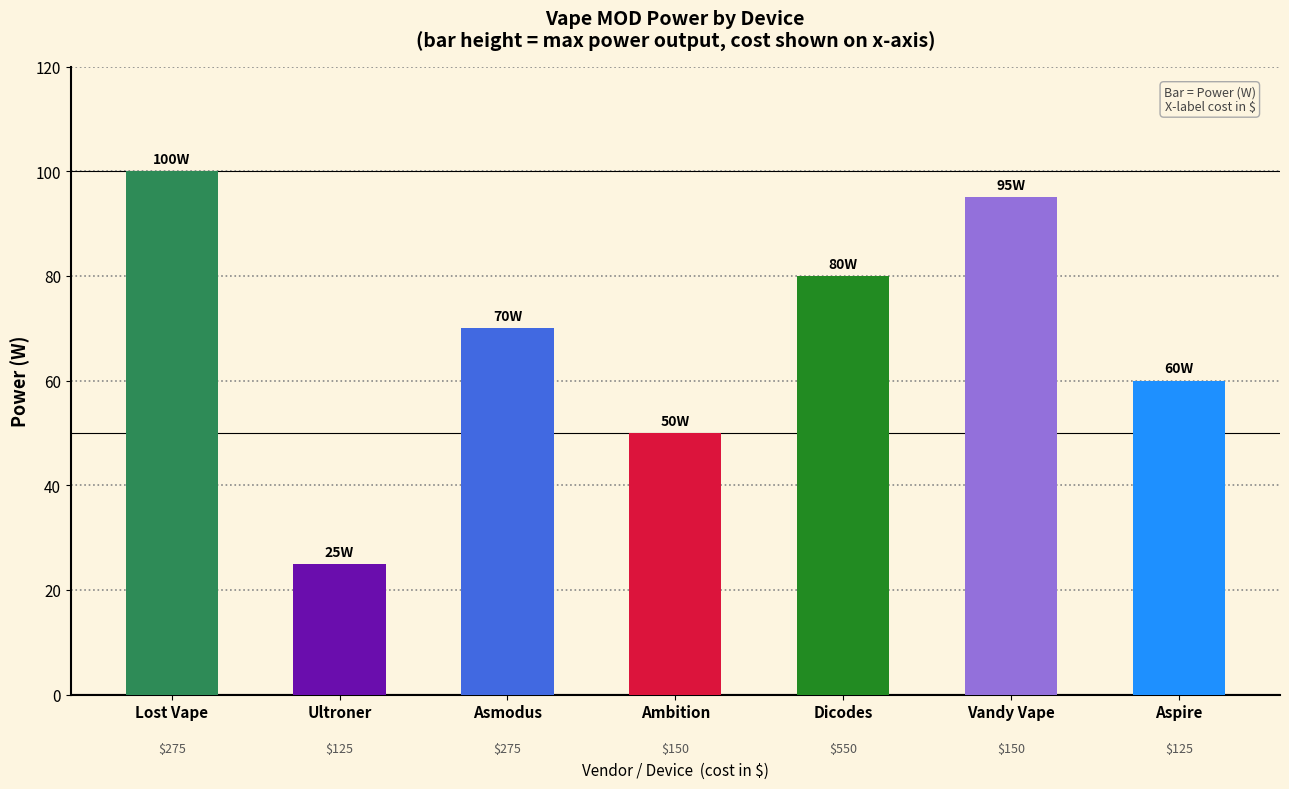

What value does the data have at Ultroner, to the nearest 5?

25